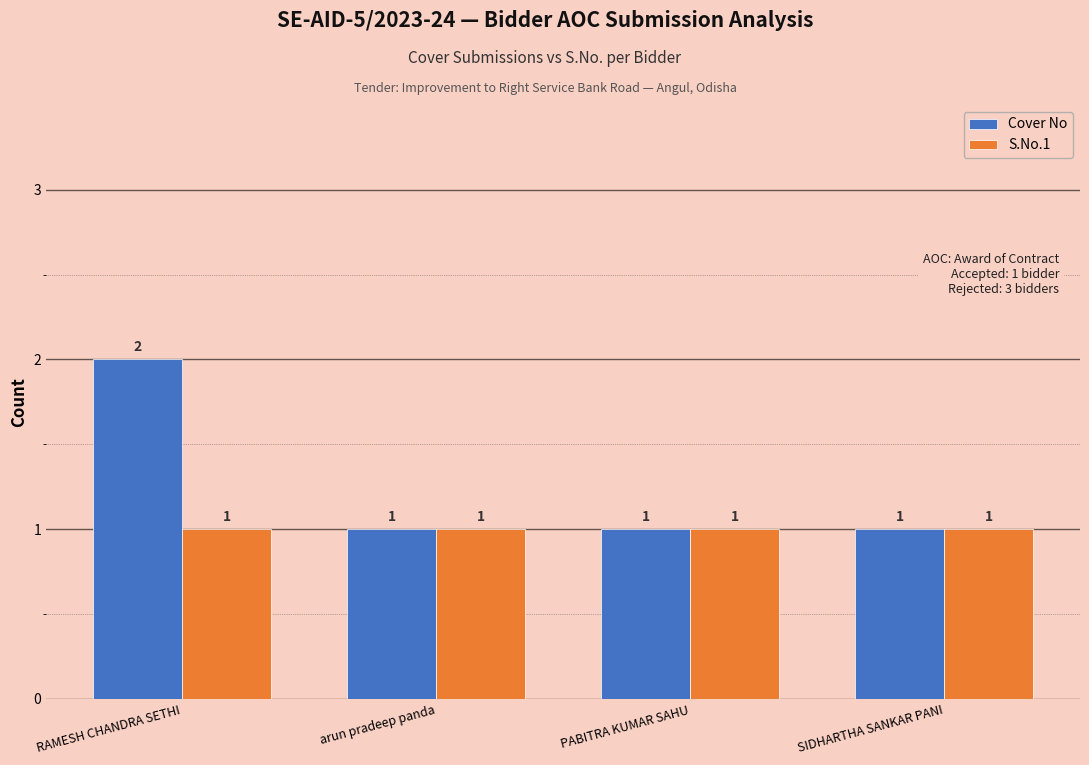

True or false: S.No.1 has a value of 0 at PABITRA KUMAR SAHU.

False